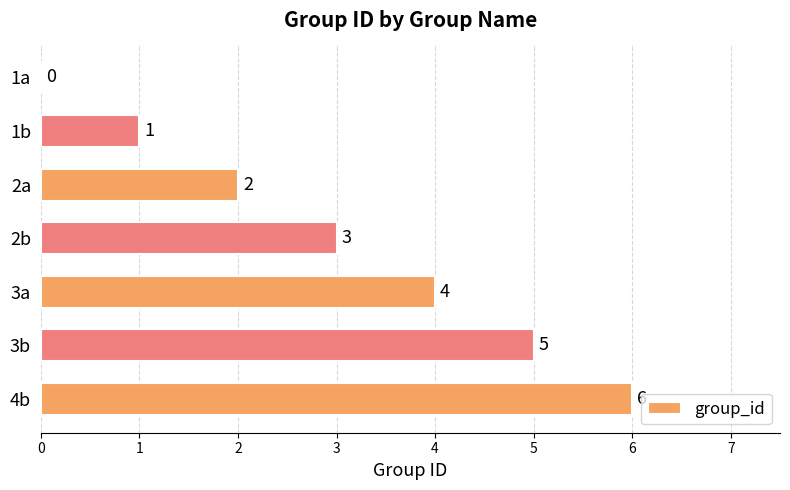

The value at 3a is 3. True or false?

False